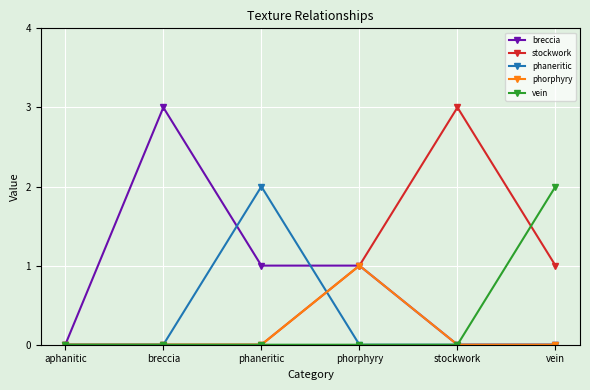

How many breccia values are between 0 and 1?

5